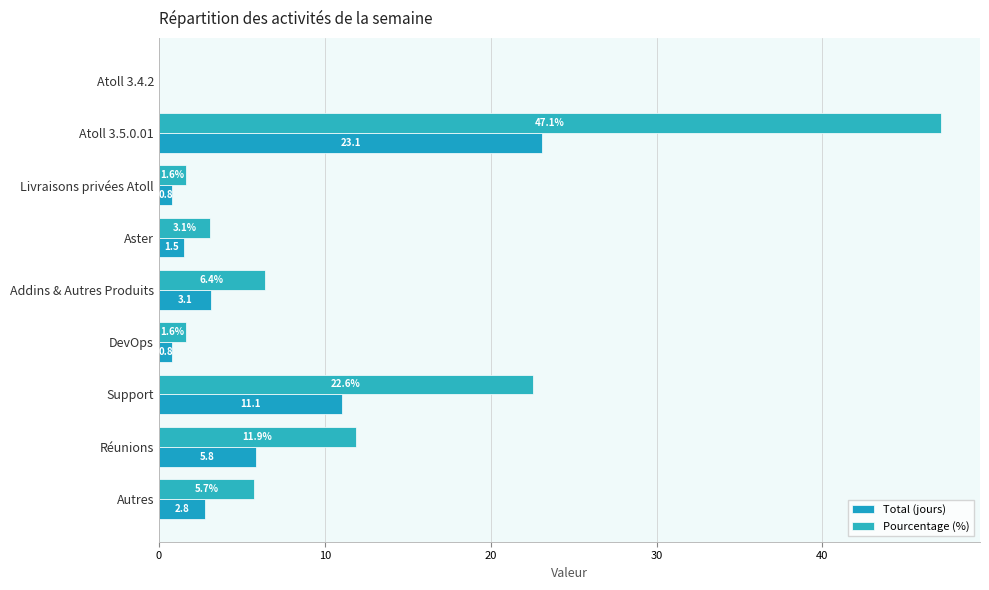

How many data points in Total (jours) are above 2?

5